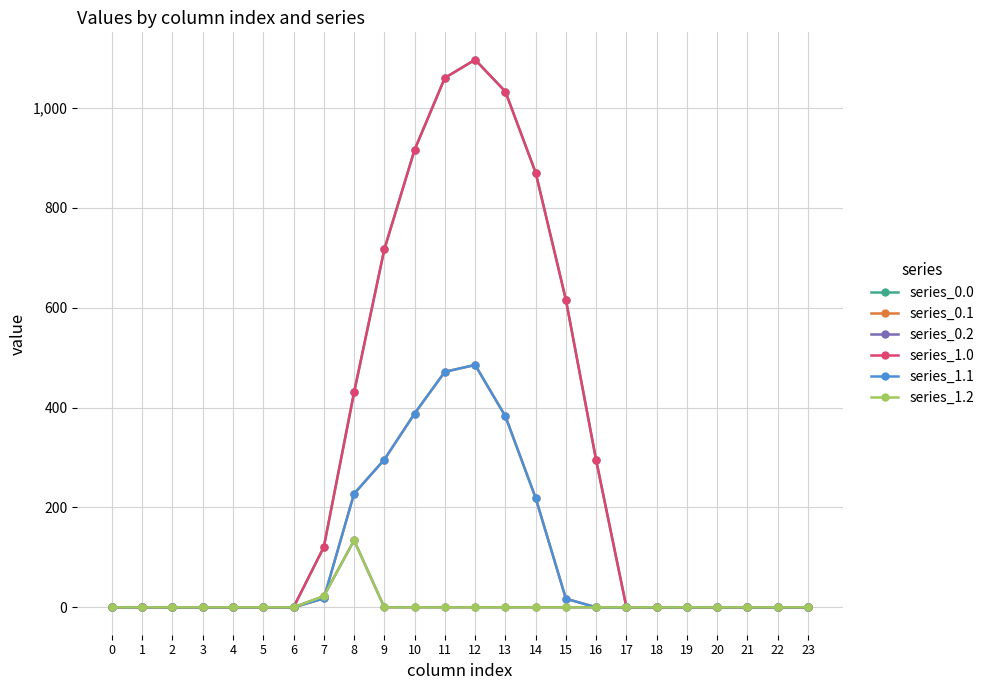

Does the chart have visible grid lines?

Yes